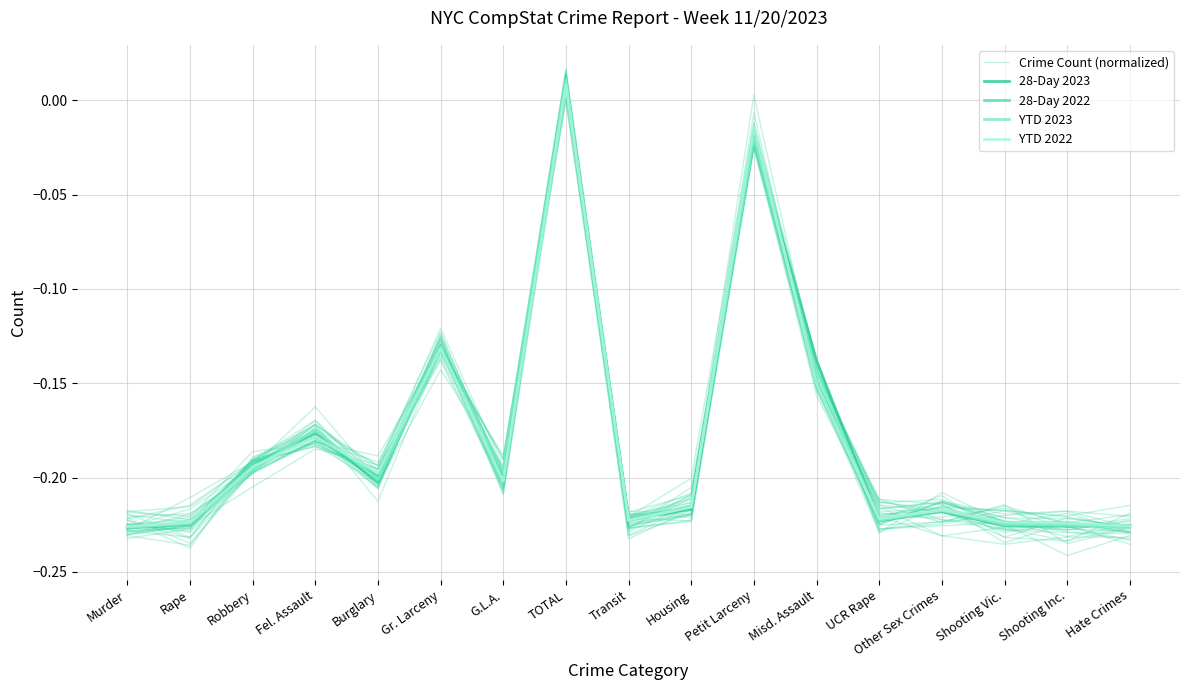

What is the label of the 10th point from the left?

Housing